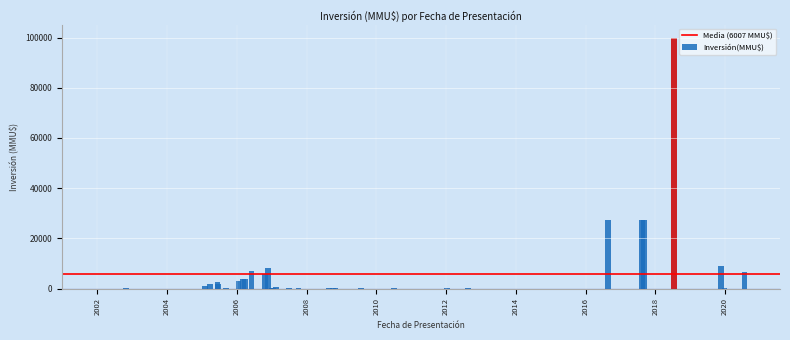

List the labels in order of value, smallest first.

25/02/2009, 02/03/2006, 01/02/2005, 02/01/2002, 16/03/2007, 31/08/2007, 22/10/2010, 02/06/2009, 06/01/2012, 27/07/2009, 05/07/2010, 10/01/2012, 14/08/2012, 25/10/2002, 08/09/2005, 26/12/2019, 12/01/2007, 29/12/2006, 08/10/2007, 01/10/2008, 20/08/2008, 30/10/2008, 04/07/2007, 13/02/2007, 01/02/2005, 20/06/2005, 29/03/2005, 13/06/2005, 19/01/2006, 27/03/2006, 06/03/2006, 26/10/2006, 23/07/2020, 02/06/2006, 24/11/2006, 18/11/2019, 04/09/2017, 17/08/2017, 24/08/2016, 18/07/2018